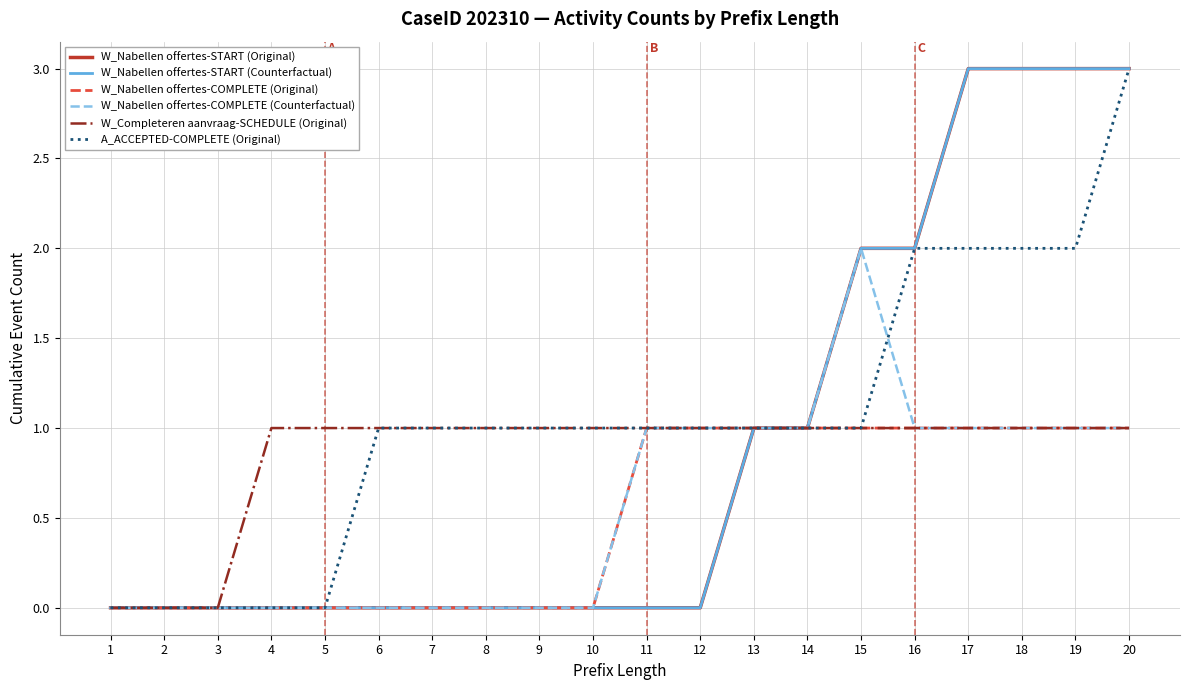

Is it true that W_Nabellen offertes-COMPLETE (Counterfactual) equals 1 at 14?

True